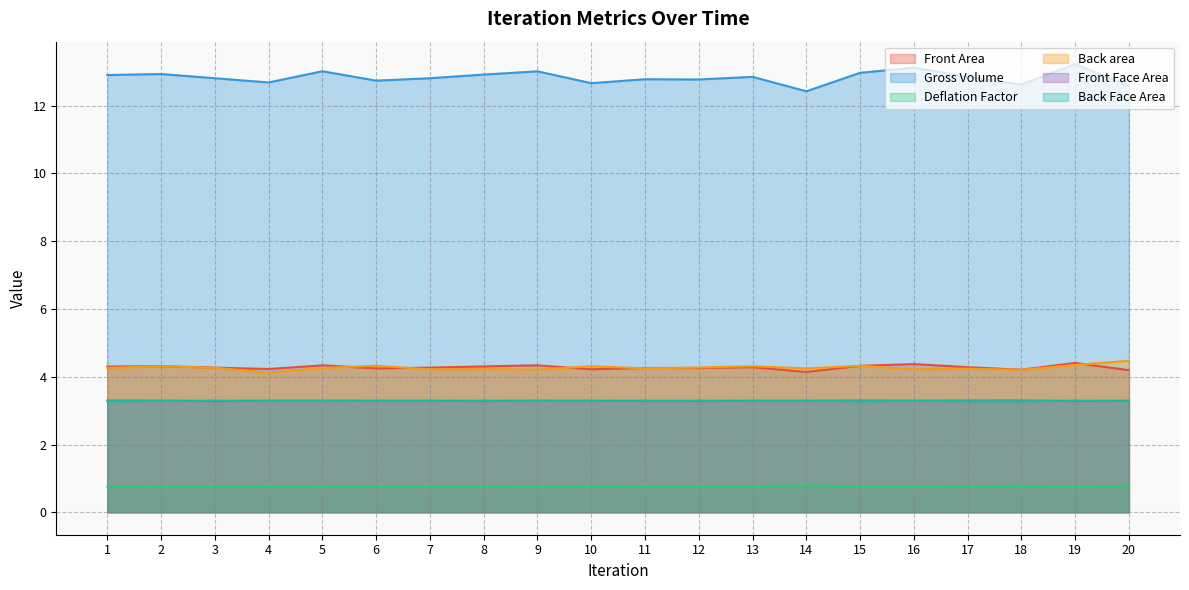

Is it true that Deflation Factor equals 0.8 at 7?

True